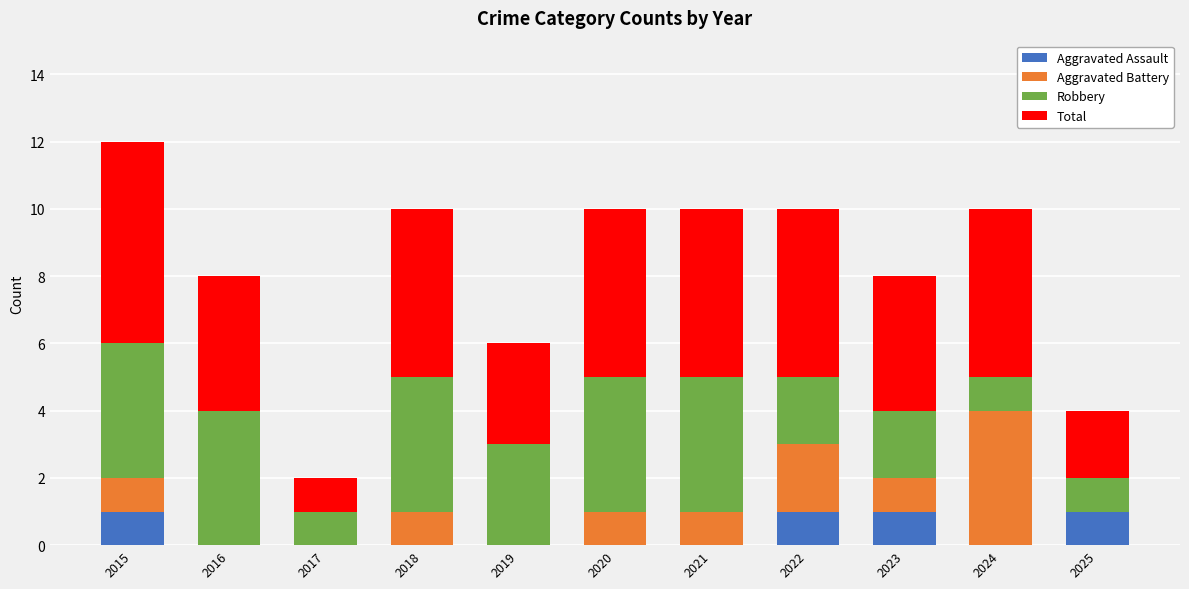

At which category is the sum across all series the highest?

2015